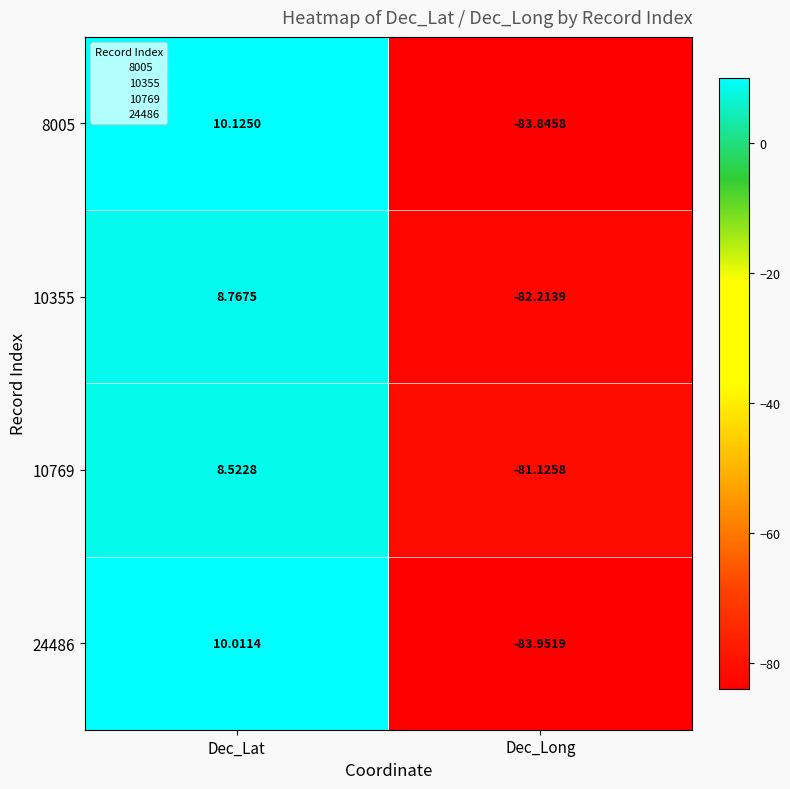

Which category has the highest value across all series?

Dec_Lat